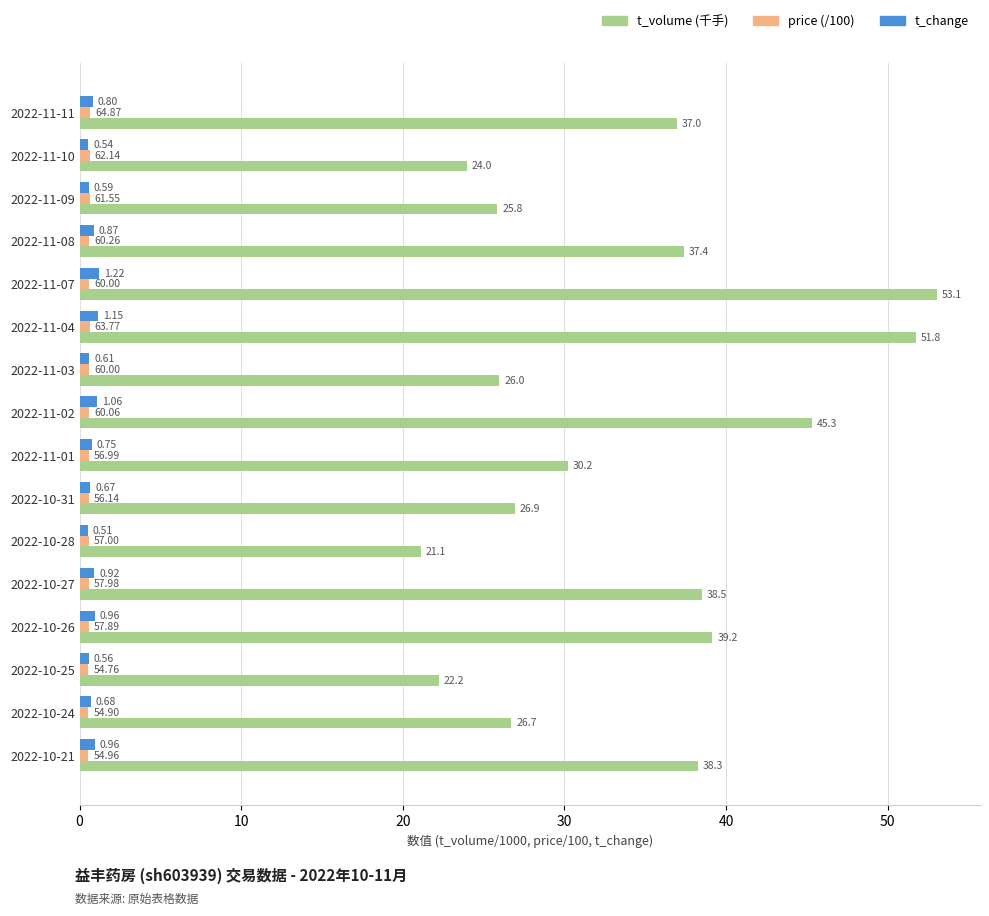

Rank the series by their maximum value, from lowest to highest.

price (/100), t_change, t_volume (千手)